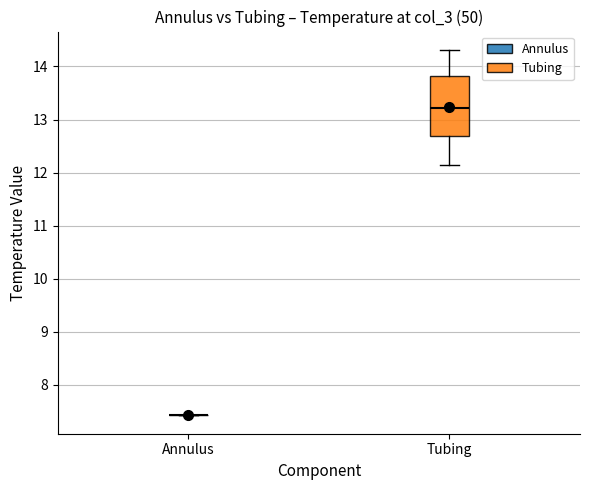

Reading left to right, read every box against the y-axis: the position of its median line, the range the box covers, and the ends of its whiskers. The values are not printed on the chart, so give them approximately, as read against the axis.

Annulus: box collapsed to a line at 7.4, whiskers 7.4 to 7.4
Tubing: median 13.2, box 12.7 to 13.8, whiskers 12.1 to 14.3